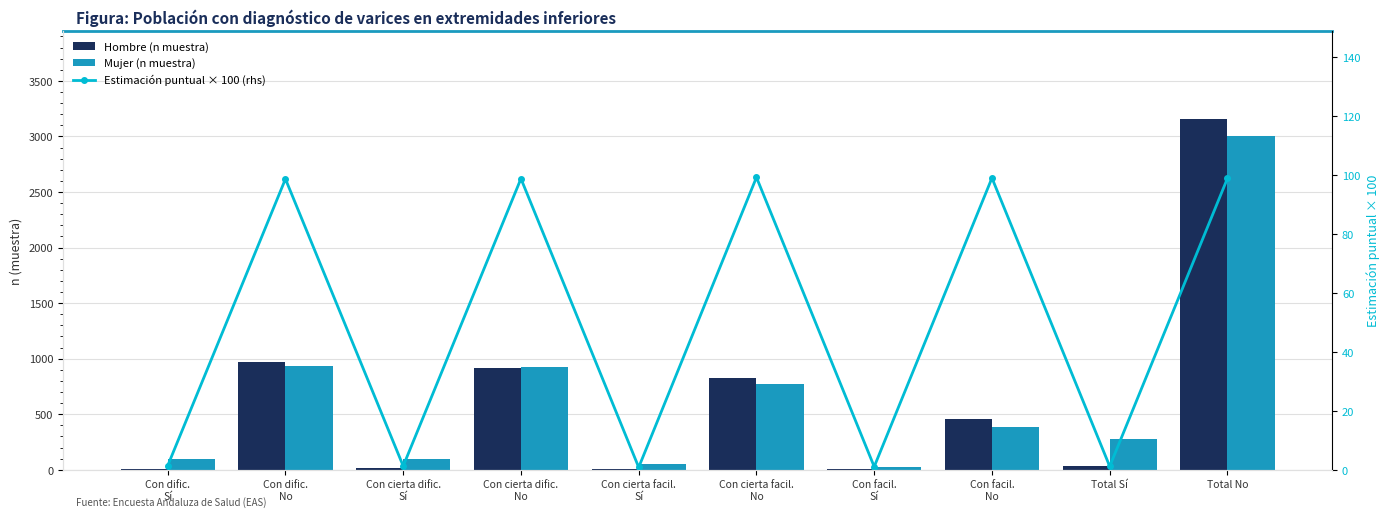

Reading right to left, extract all data points from this chart.

Hombre (n muestra): 3158.0	35.0	456.0	5.0	823.0	7.0	912.0	12.0	967.0	11.0
Mujer (n muestra): 3006.0	276.0	383.0	29.0	768.0	53.0	924.0	95.0	931.0	99.0
Estimación puntual × 100 (rhs): 98.8	1.2	98.9	1.1	99.2	0.8	98.7	1.3	98.6	1.4